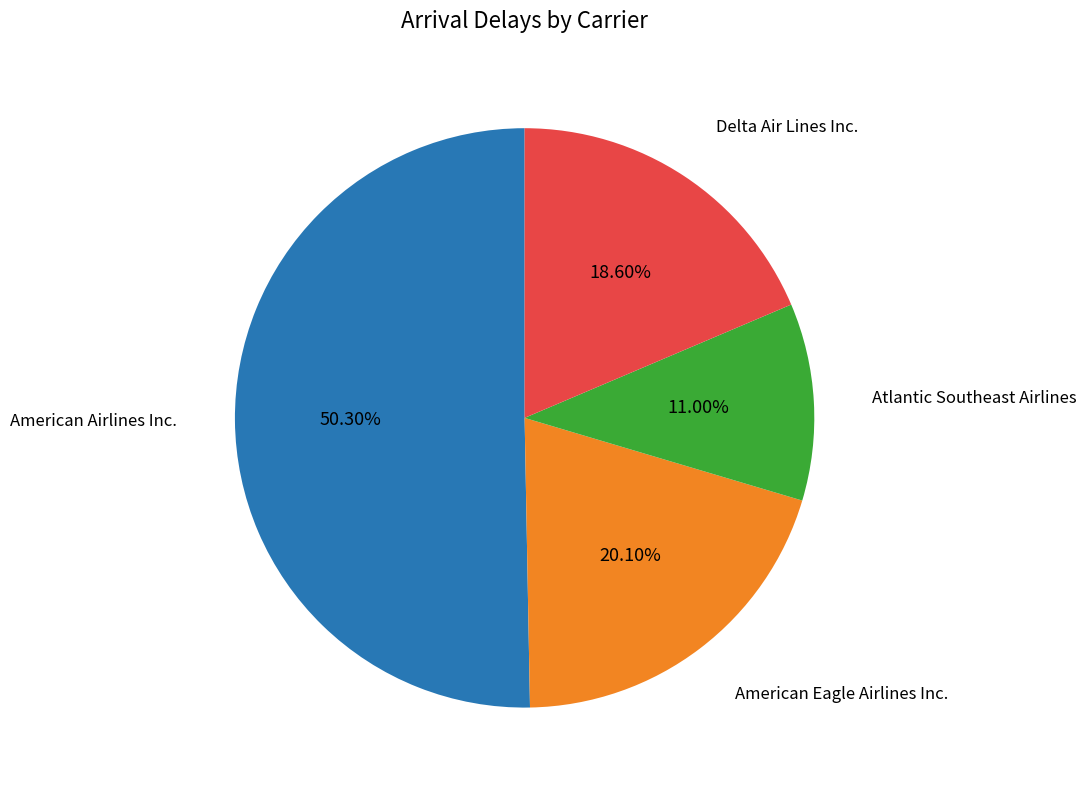

What is the smallest slice in the pie chart?

Atlantic Southeast Airlines